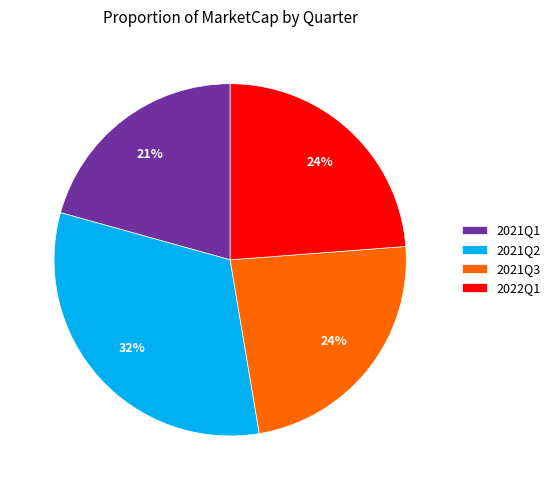

Between 2021Q2 and 2022Q1, which is larger?

2021Q2